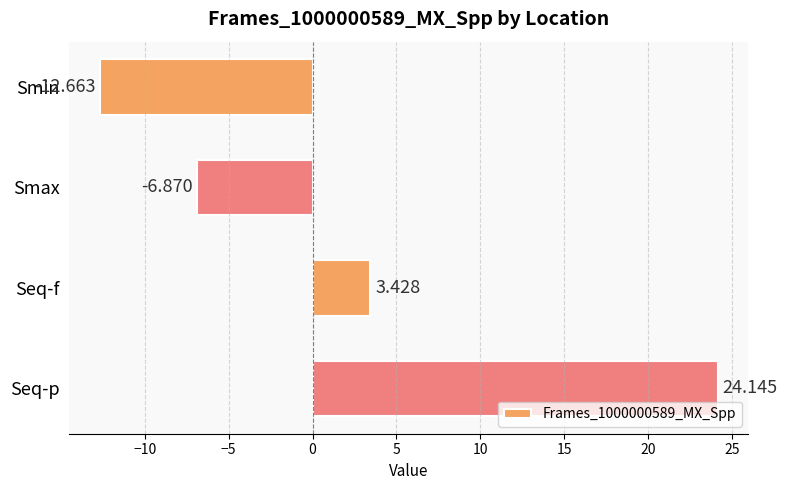

Are the bars horizontal?

Yes